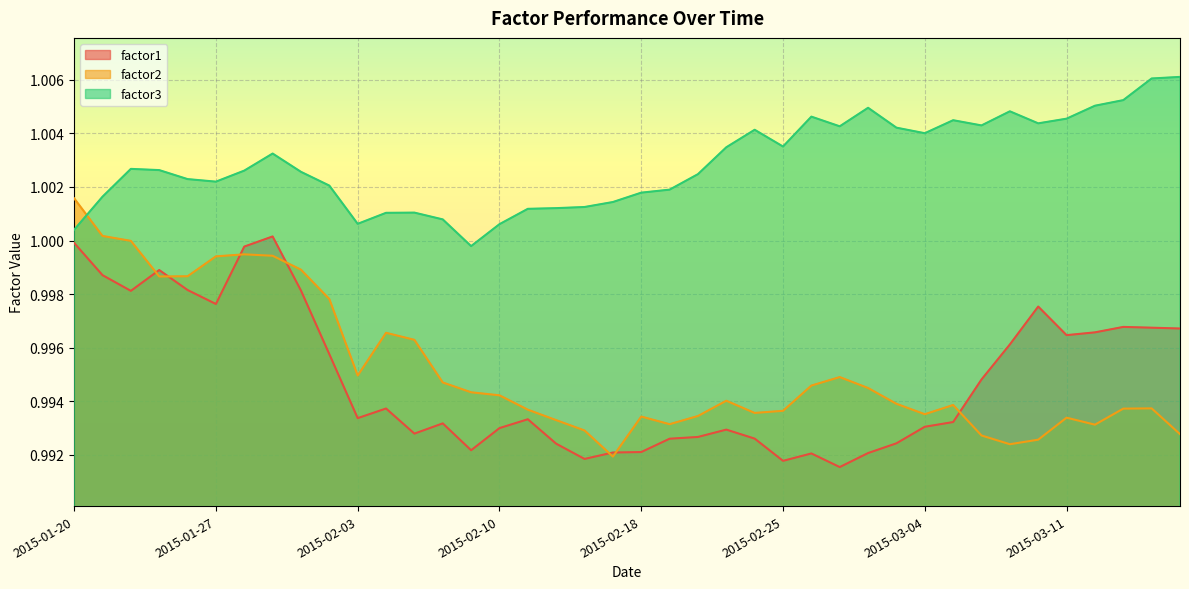

After their last crossing, which series has the higher values: factor3 or factor2?

factor3